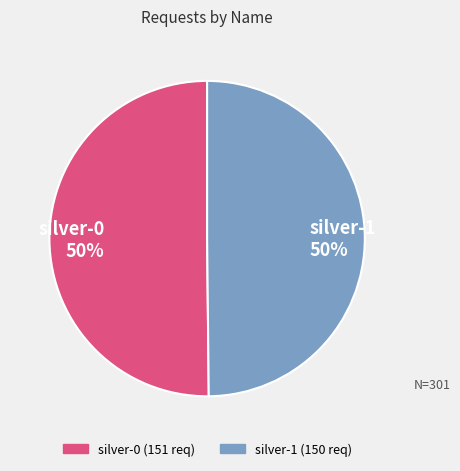

Is it true that silver-1 is 64% of the pie?

False